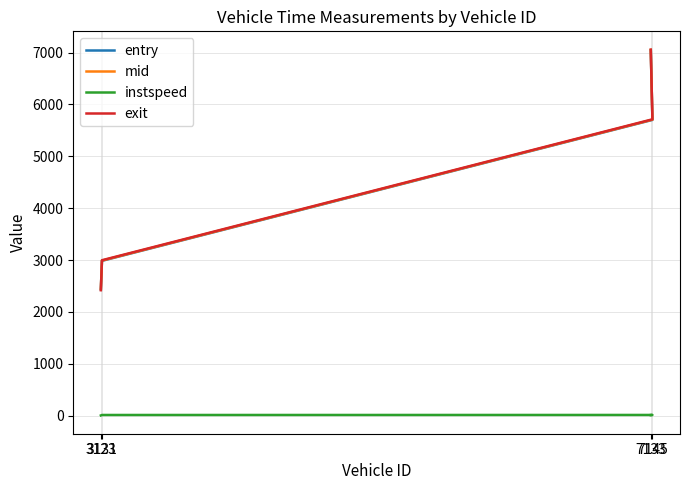

What is the highest value of the exit series?

7057.2